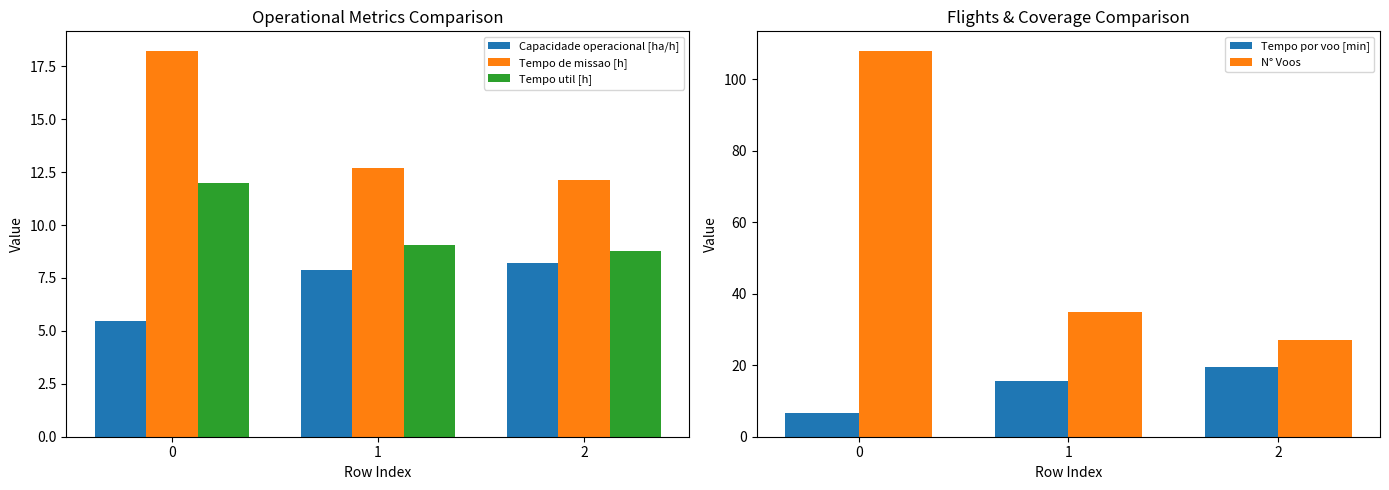

Which series has the widest spread of values?

N° Voos